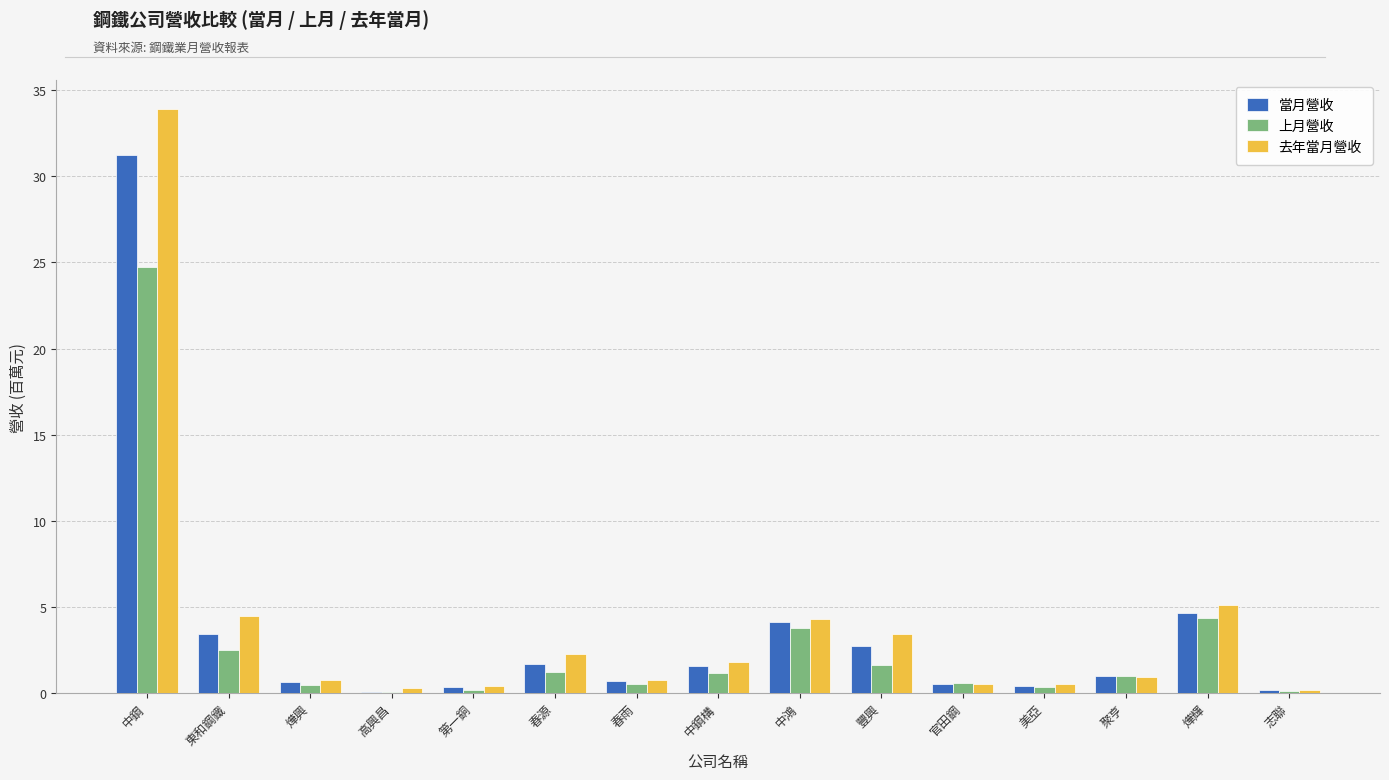

How many groups of bars are there?

15